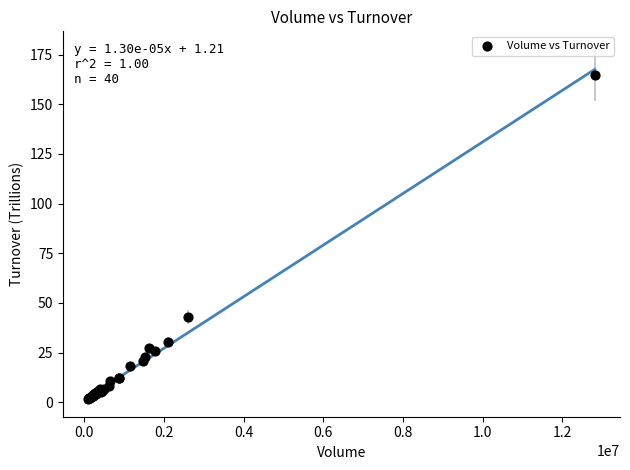

What Y value in the scatter plot is closest to 83?

42.9